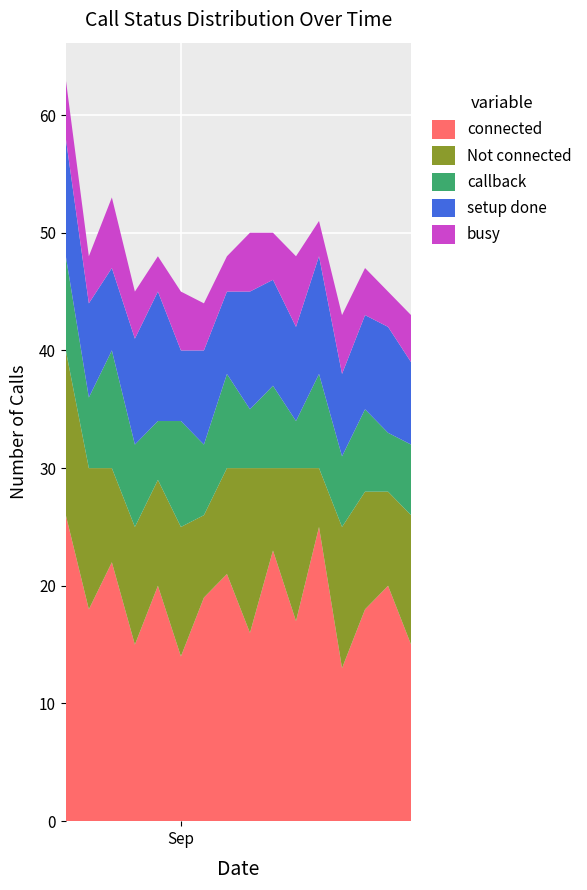

Reading left to right, what are all the values shown in this chart?

connected: 26	18	22	15	20	14	19	21	16	23	17	25	13	18	20	15
Not connected: 14	12	8	10	9	11	7	9	14	7	13	5	12	10	8	11
callback: 8	6	10	7	5	9	6	8	5	7	4	8	6	7	5	6
setup done: 10	8	7	9	11	6	8	7	10	9	8	10	7	8	9	7
busy: 5	4	6	4	3	5	4	3	5	4	6	3	5	4	3	4